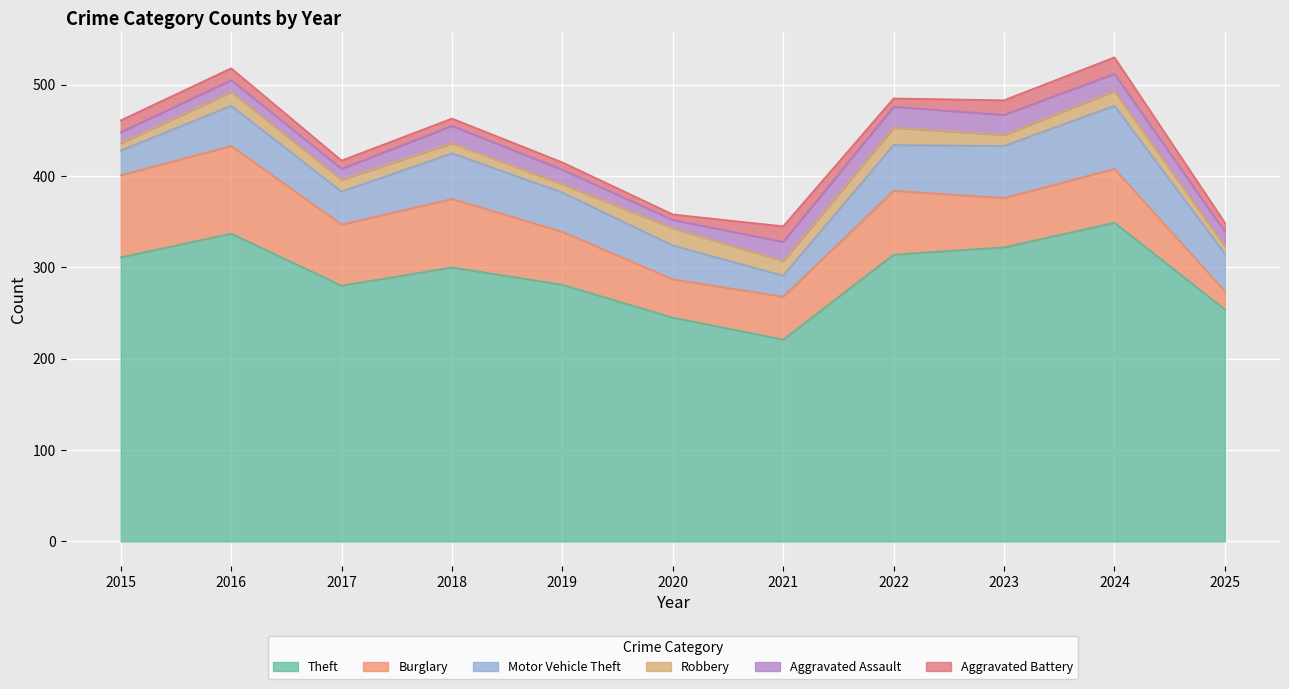

True or false: Robbery and Motor Vehicle Theft intersect in this chart.

False